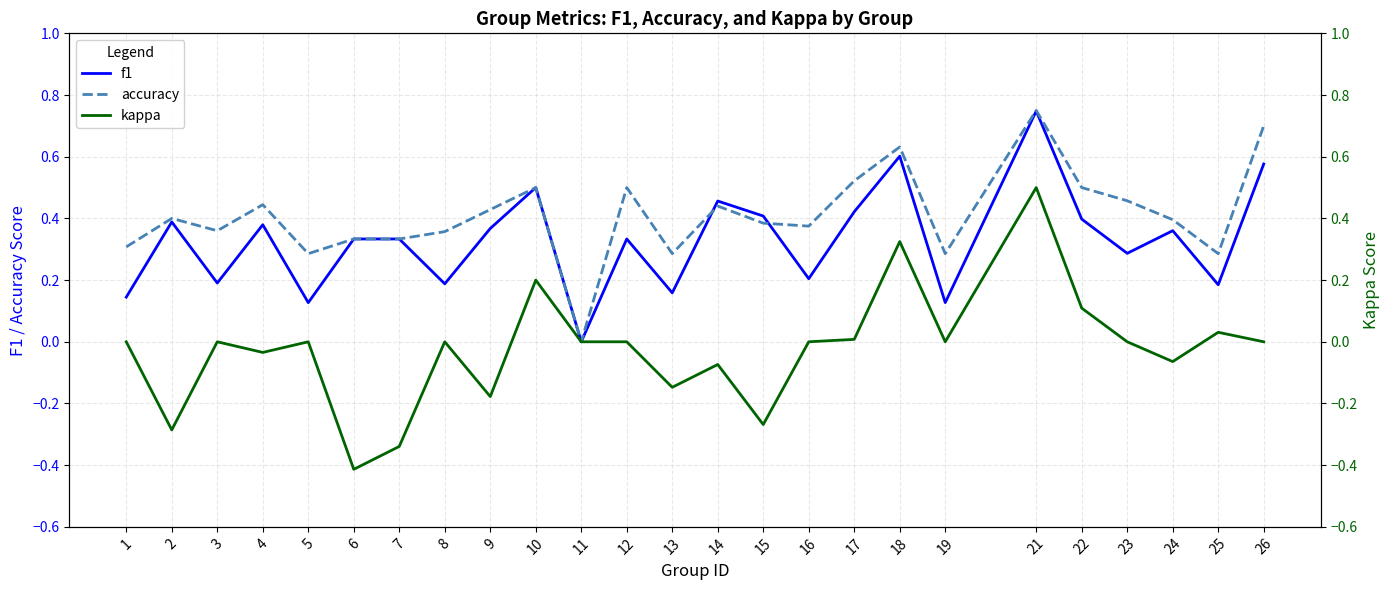

How many positive values does the accuracy series have?

24